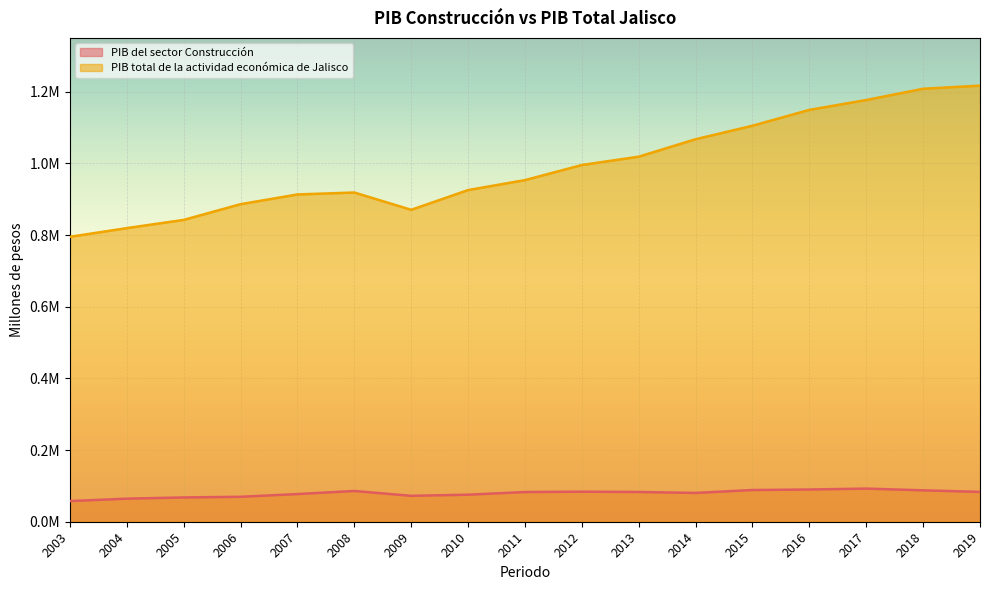

Which series has the widest spread of values?

PIB total de la actividad económica de Jalisco